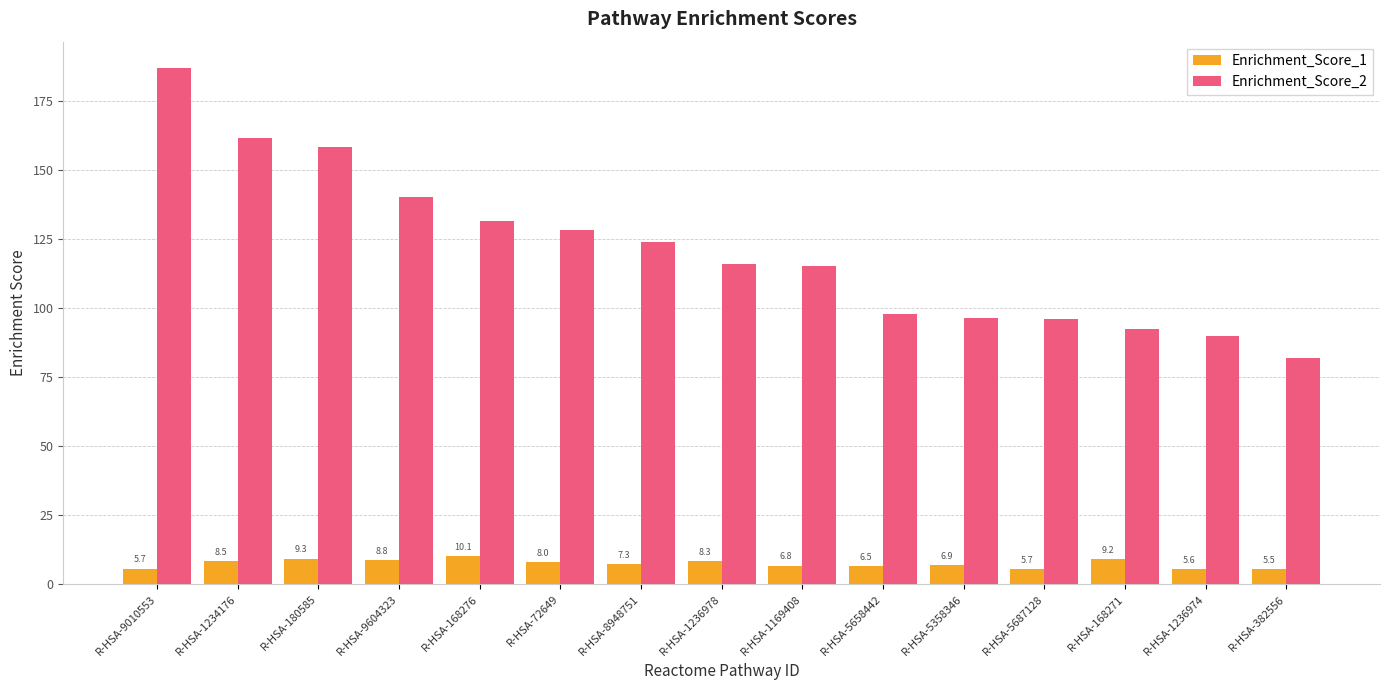

Reading left to right, what are all the values shown in this chart?

Enrichment_Score_1: R-HSA-9010553=5.7	R-HSA-1234176=8.5	R-HSA-180585=9.3	R-HSA-9604323=8.8	R-HSA-168276=10.1	R-HSA-72649=8.0	R-HSA-8948751=7.3	R-HSA-1236978=8.3	R-HSA-1169408=6.8	R-HSA-5658442=6.5	R-HSA-5358346=6.9	R-HSA-5687128=5.7	R-HSA-168271=9.2	R-HSA-1236974=5.6	R-HSA-382556=5.5
Enrichment_Score_2: R-HSA-9010553=187.3	R-HSA-1234176=161.8	R-HSA-180585=158.3	R-HSA-9604323=140.2	R-HSA-168276=131.6	R-HSA-72649=128.4	R-HSA-8948751=123.9	R-HSA-1236978=116.0	R-HSA-1169408=115.5	R-HSA-5658442=97.9	R-HSA-5358346=96.6	R-HSA-5687128=96.1	R-HSA-168271=92.4	R-HSA-1236974=90.2	R-HSA-382556=82.2